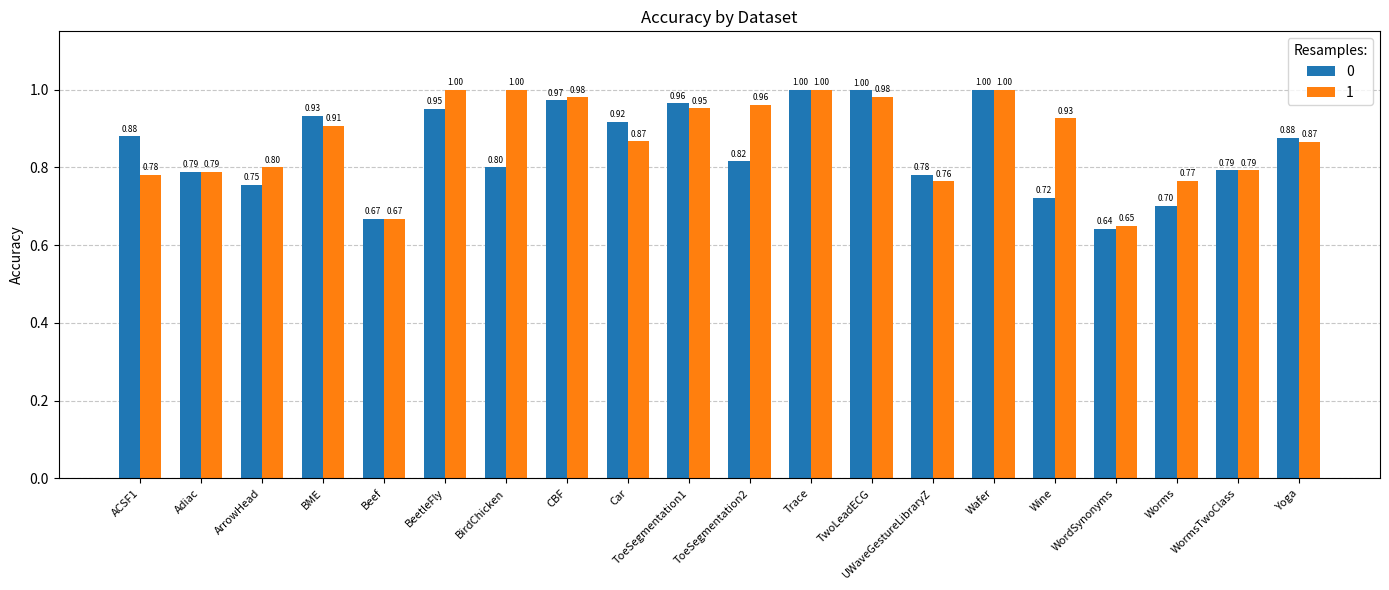

What are all the series names shown in the legend?

0, 1